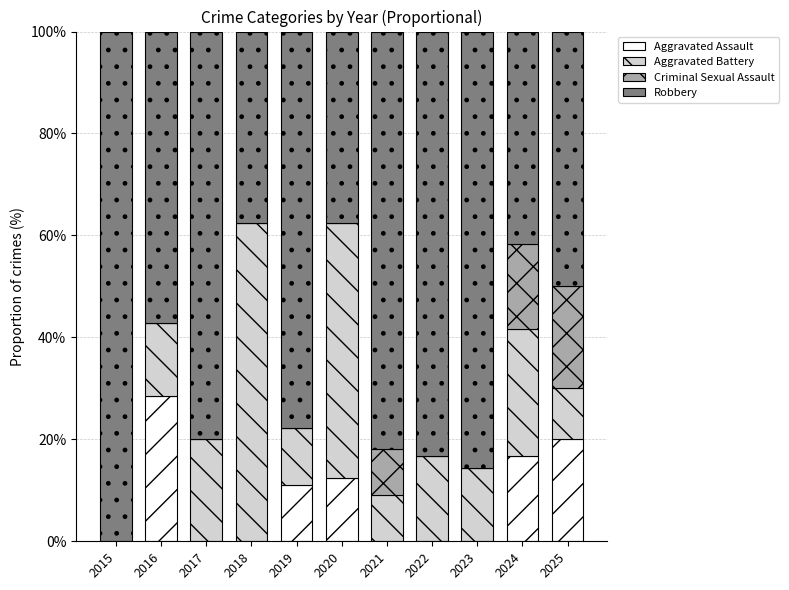

What is the total value across all series at 2018?

100.0